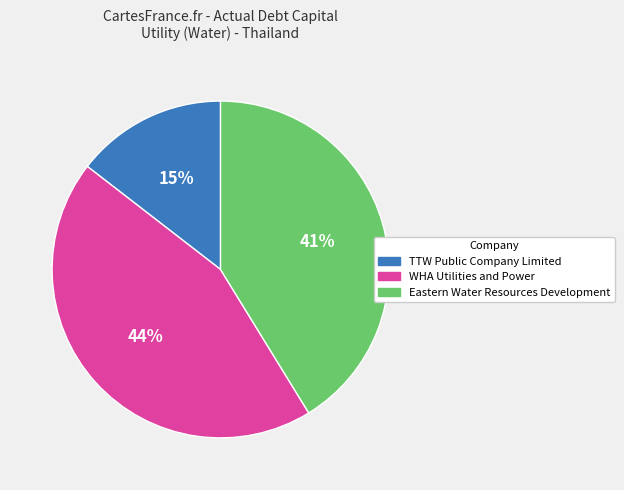

To the nearest percent, what is the average slice percentage?

33%